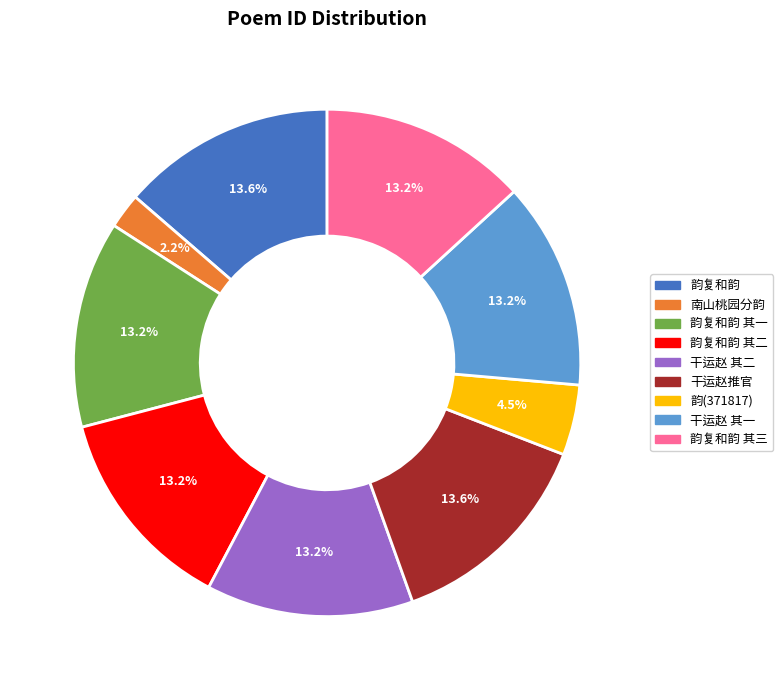

Is there a majority slice in this chart?

No